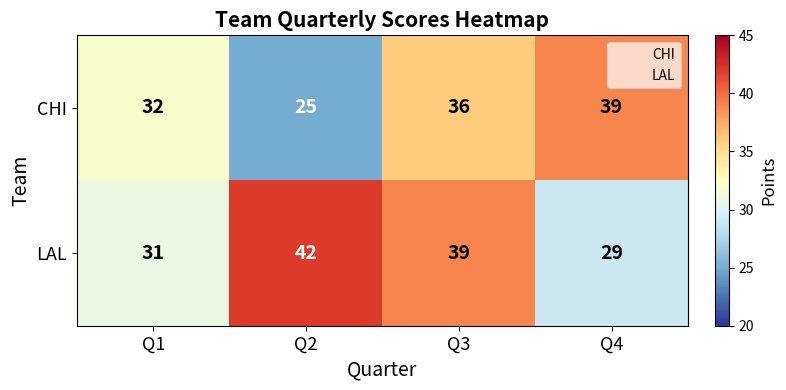

What is the spread (max minus min) of values at Q2?

17